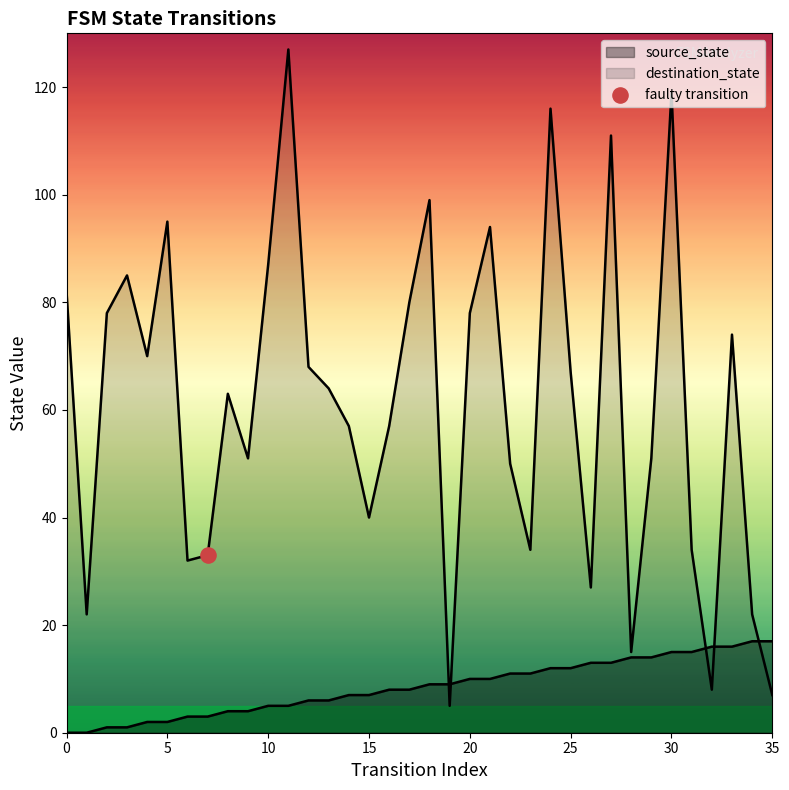

What are all the series names shown in the legend?

source_state, destination_state